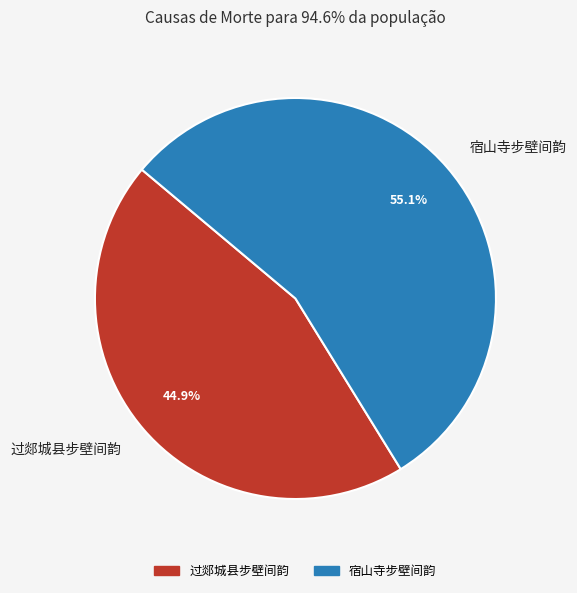

How many slices are in this pie chart?

2